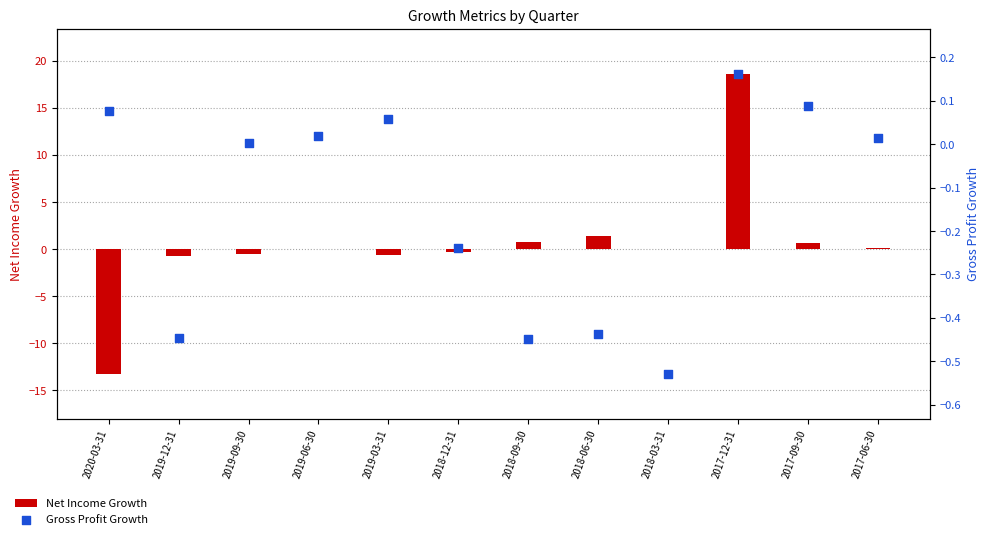

Which series reaches the minimum Y coordinate?

Net Income Growth